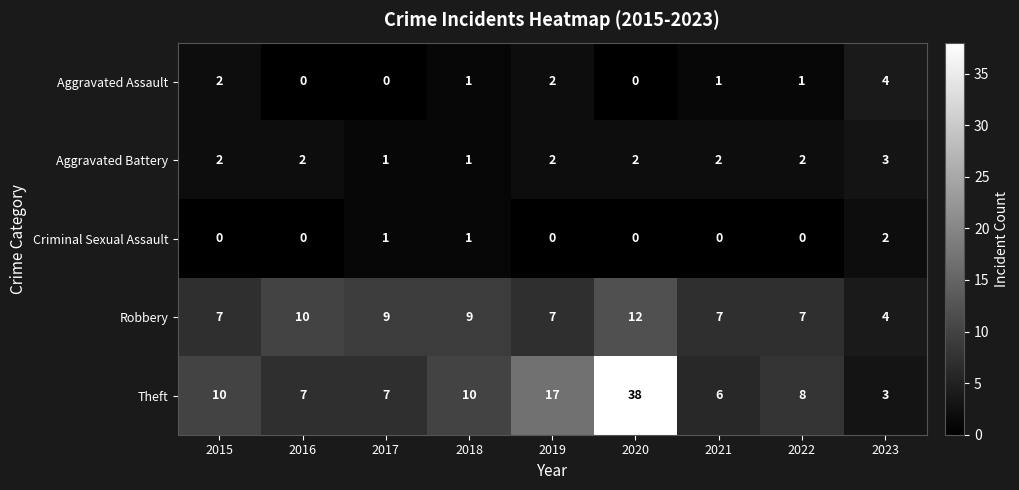

What is the difference between the Theft values at 2023 and 2018?

7